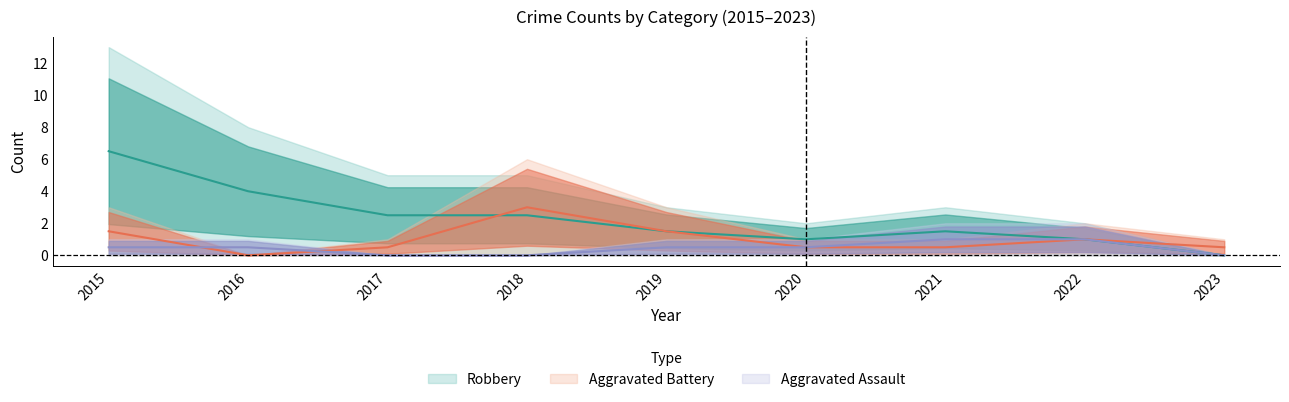

What are all the series names shown in the legend?

Aggravated Assault, Aggravated Battery, Robbery